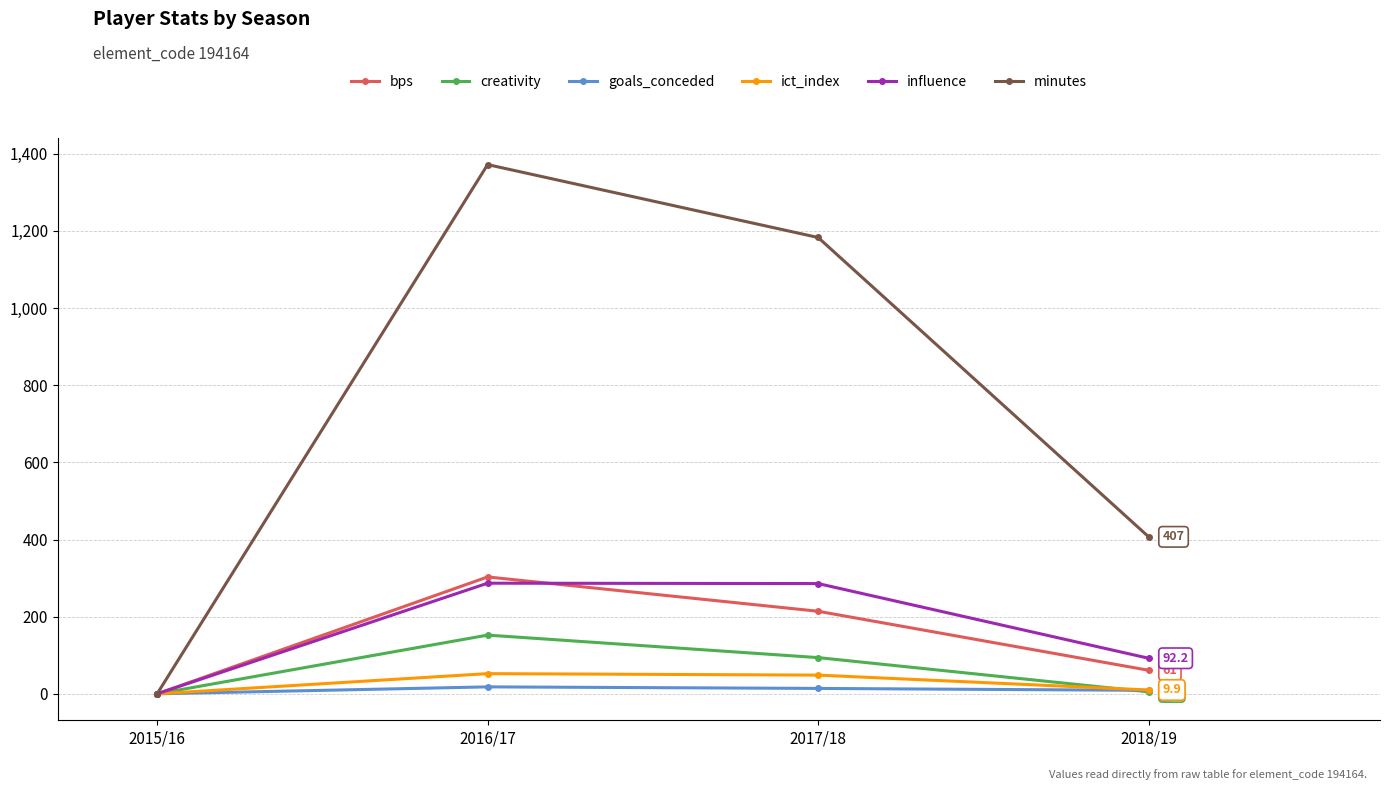

Is this an area chart (filled region under the line)?

No